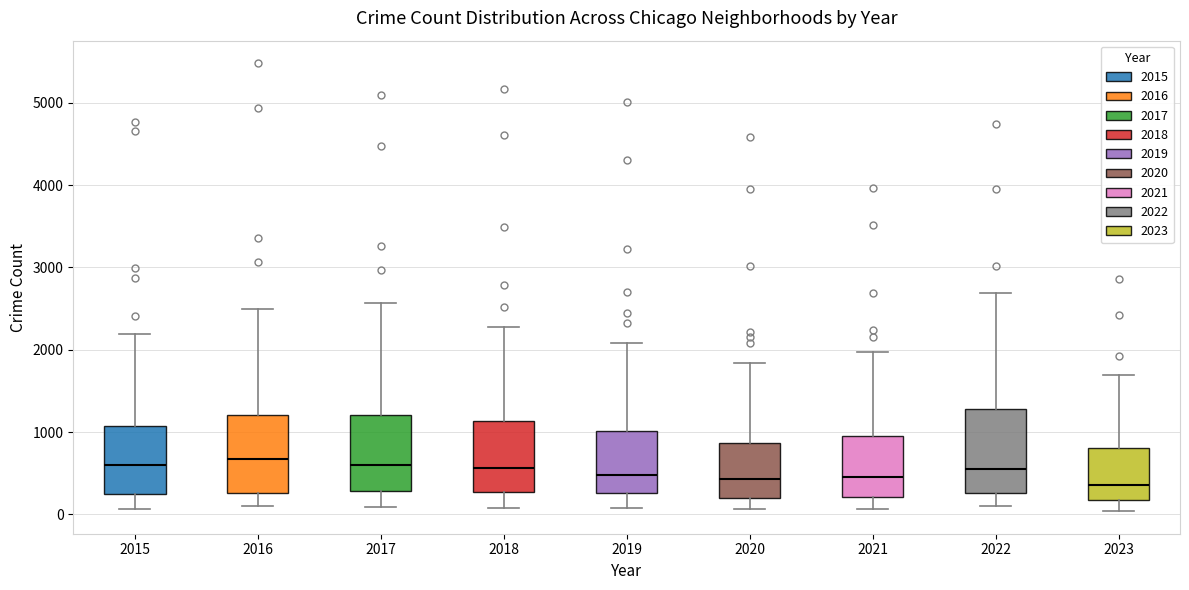

Where does the upper whisker of the box at x = 2023 end on the y-axis? The values are not printed on the chart, so give them approximately, as read against the axis.

1700